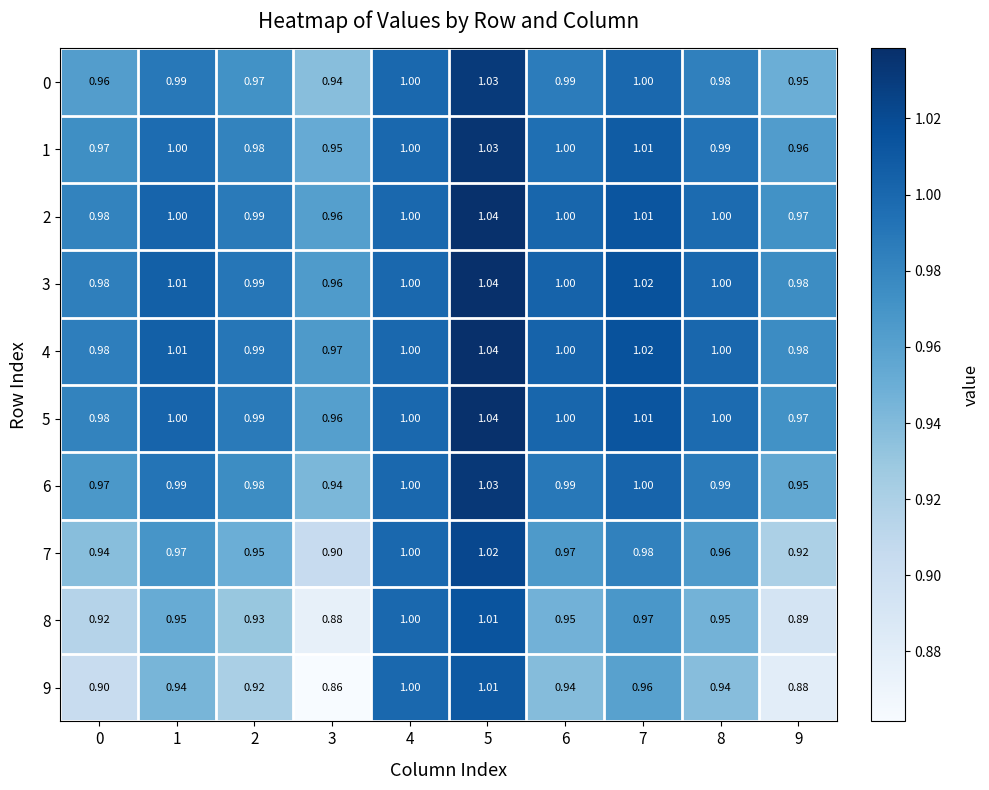

Is the value of 4 at 4 greater than the value of 0 at 1?

Yes